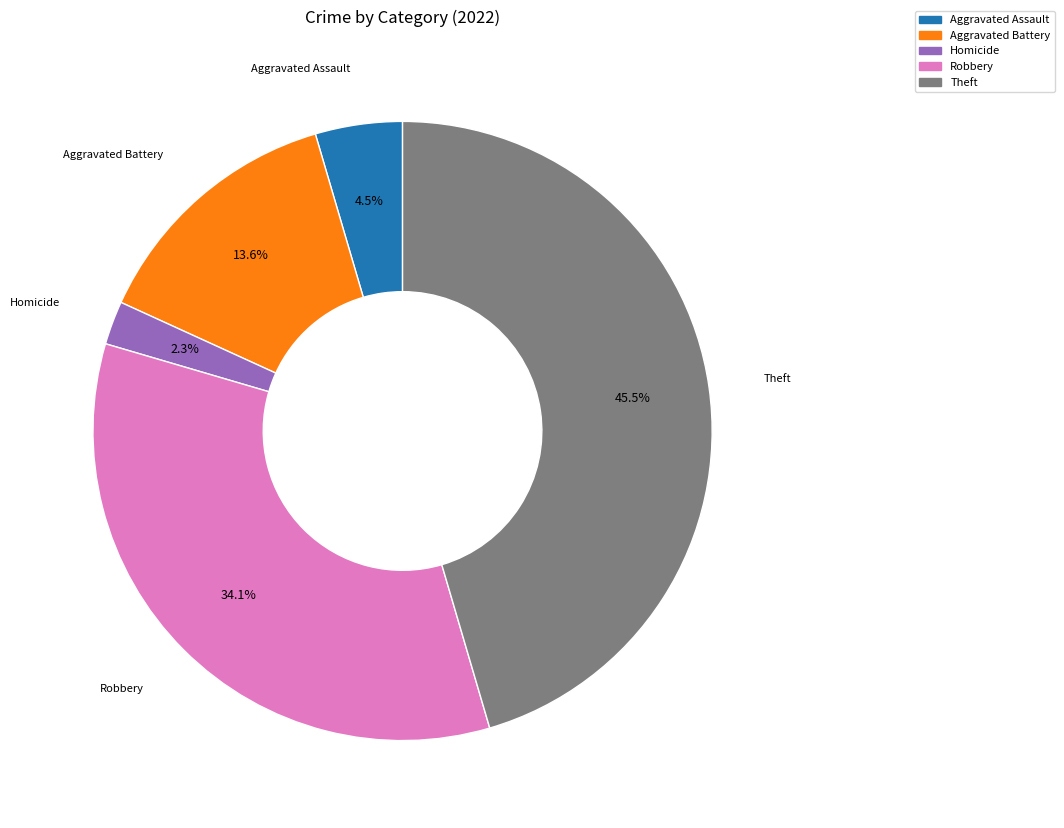

Does any single category account for the majority?

No